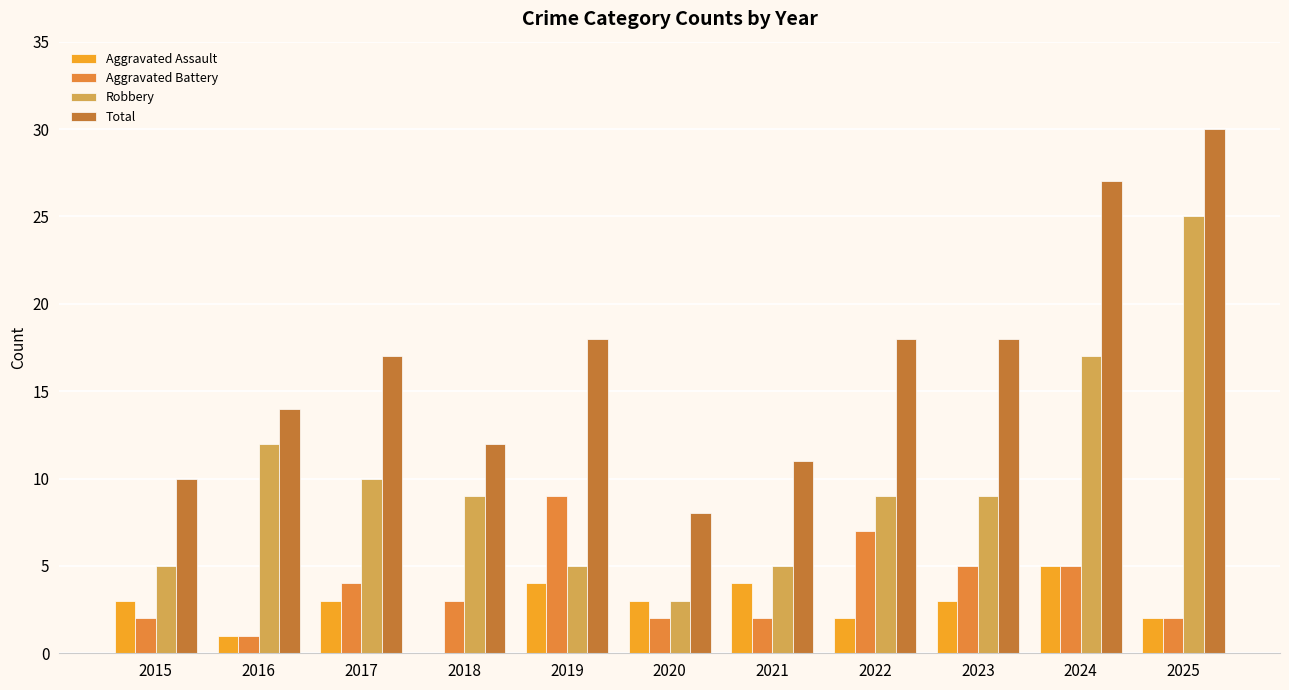

The Aggravated Battery series shows 4 at 2017. True or false?

True